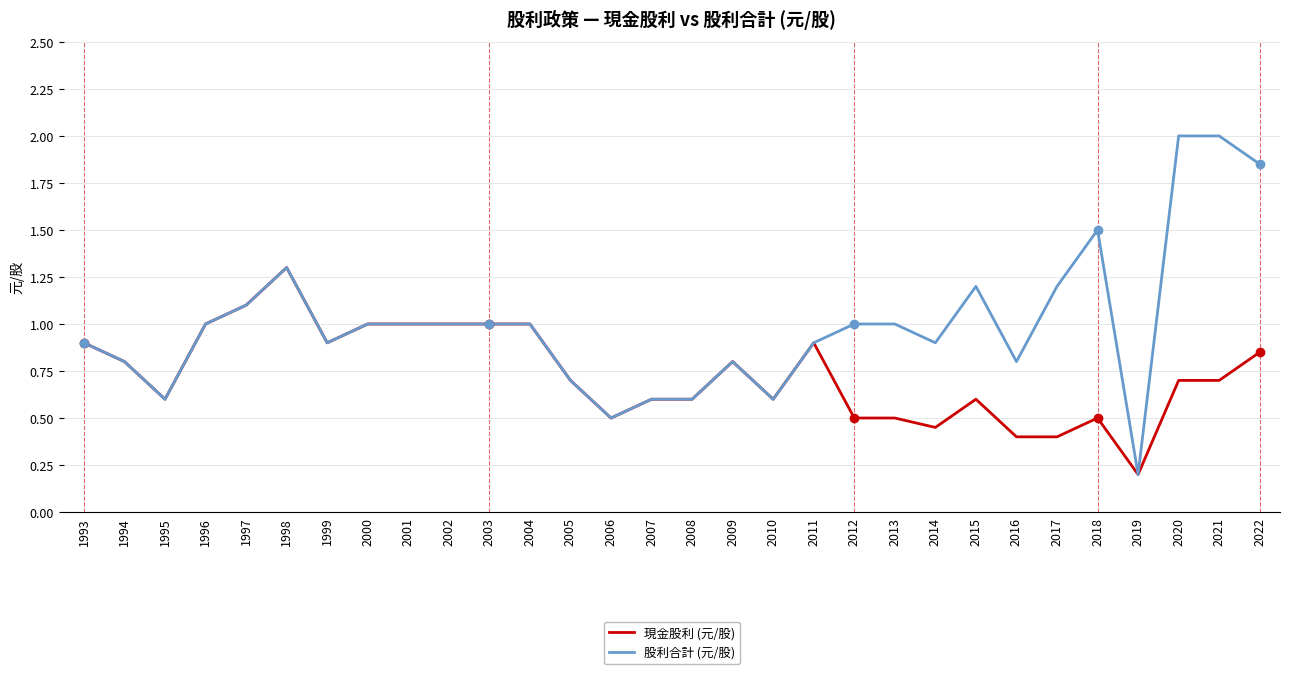

What are all the series names shown in the legend?

現金股利 (元/股), 股利合計 (元/股)